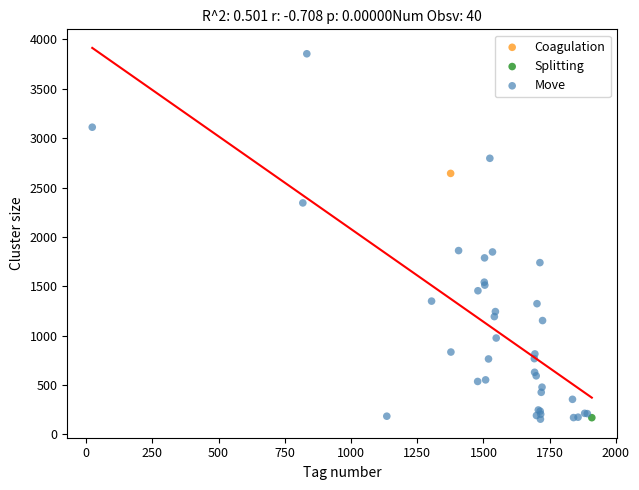

What are all the series names shown in the legend?

Coagulation, Move, Splitting